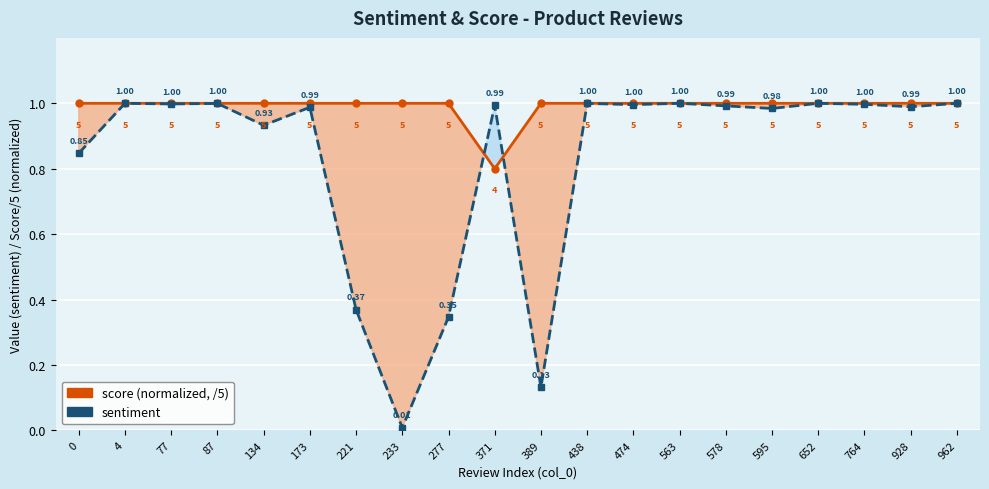

At how many categories does at least one series exceed 0?

20